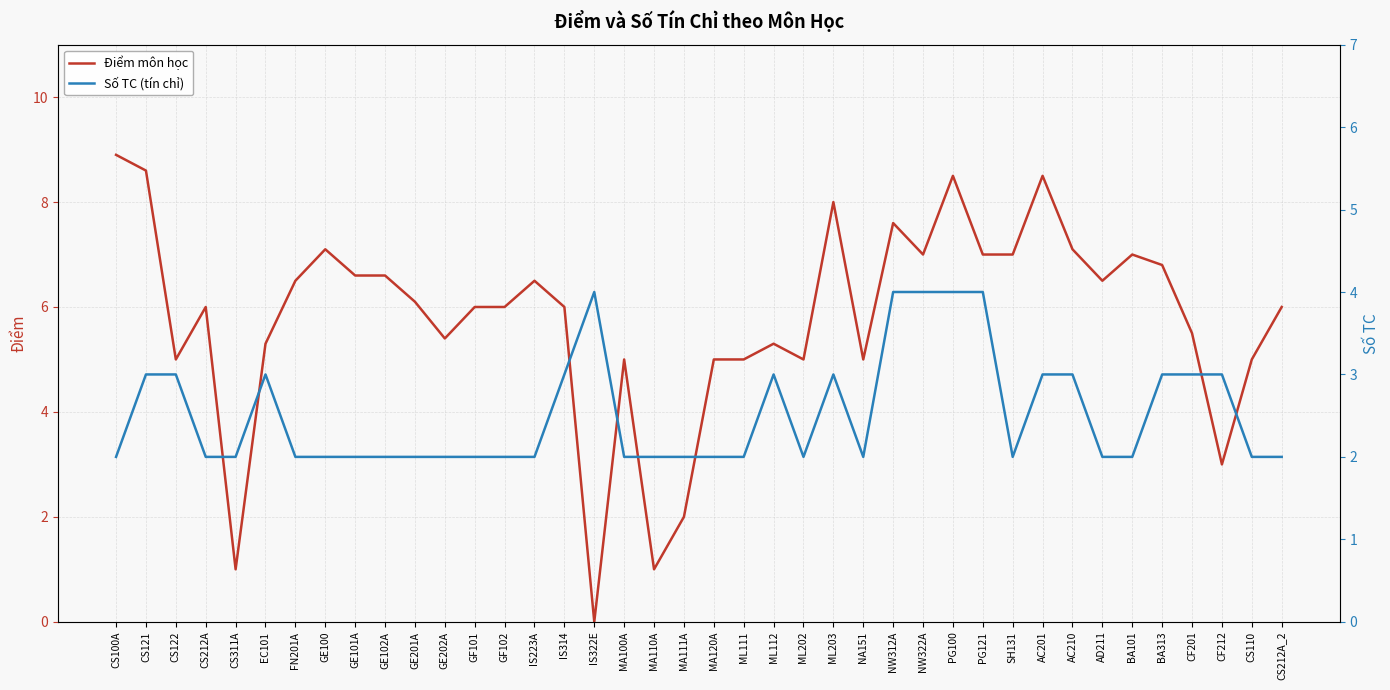

Reading right to left, extract all data points from this chart.

Điểm môn học: 6.0	5.0	3.0	5.5	6.8	7.0	6.5	7.1	8.5	7.0	7.0	8.5	7.0	7.6	5.0	8.0	5.0	5.3	5.0	5.0	2.0	1.0	5.0	0.0	6.0	6.5	6.0	6.0	5.4	6.1	6.6	6.6	7.1	6.5	5.3	1.0	6.0	5.0	8.6	8.9
Số TC (tín chỉ): 2.0	2.0	3.0	3.0	3.0	2.0	2.0	3.0	3.0	2.0	4.0	4.0	4.0	4.0	2.0	3.0	2.0	3.0	2.0	2.0	2.0	2.0	2.0	4.0	3.0	2.0	2.0	2.0	2.0	2.0	2.0	2.0	2.0	2.0	3.0	2.0	2.0	3.0	3.0	2.0